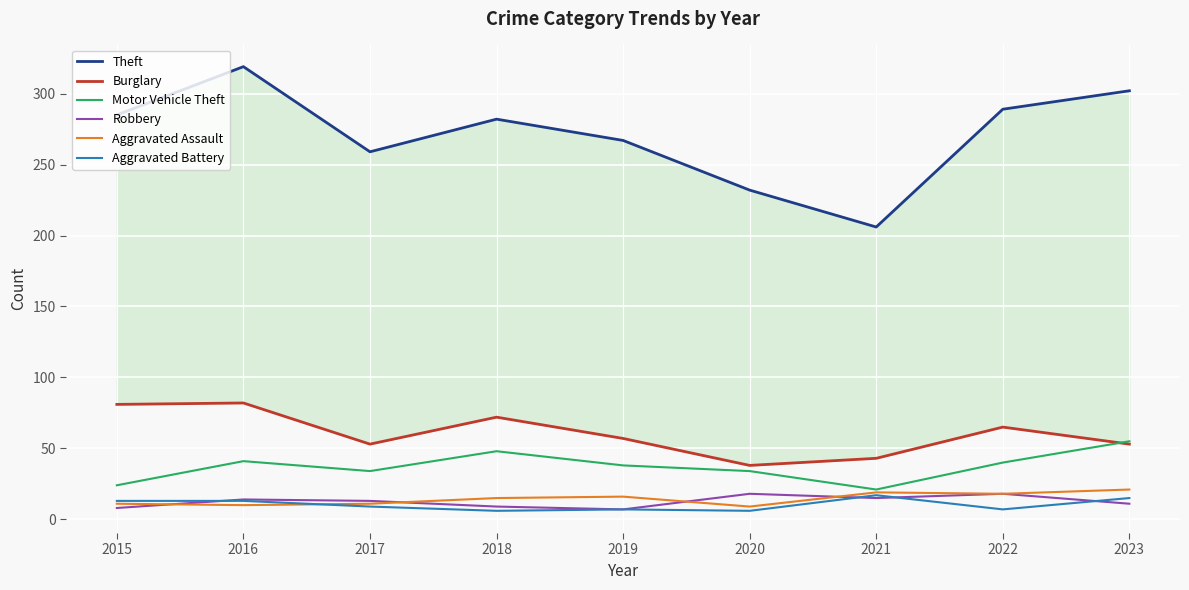

At which label does Robbery reach its peak?

2020